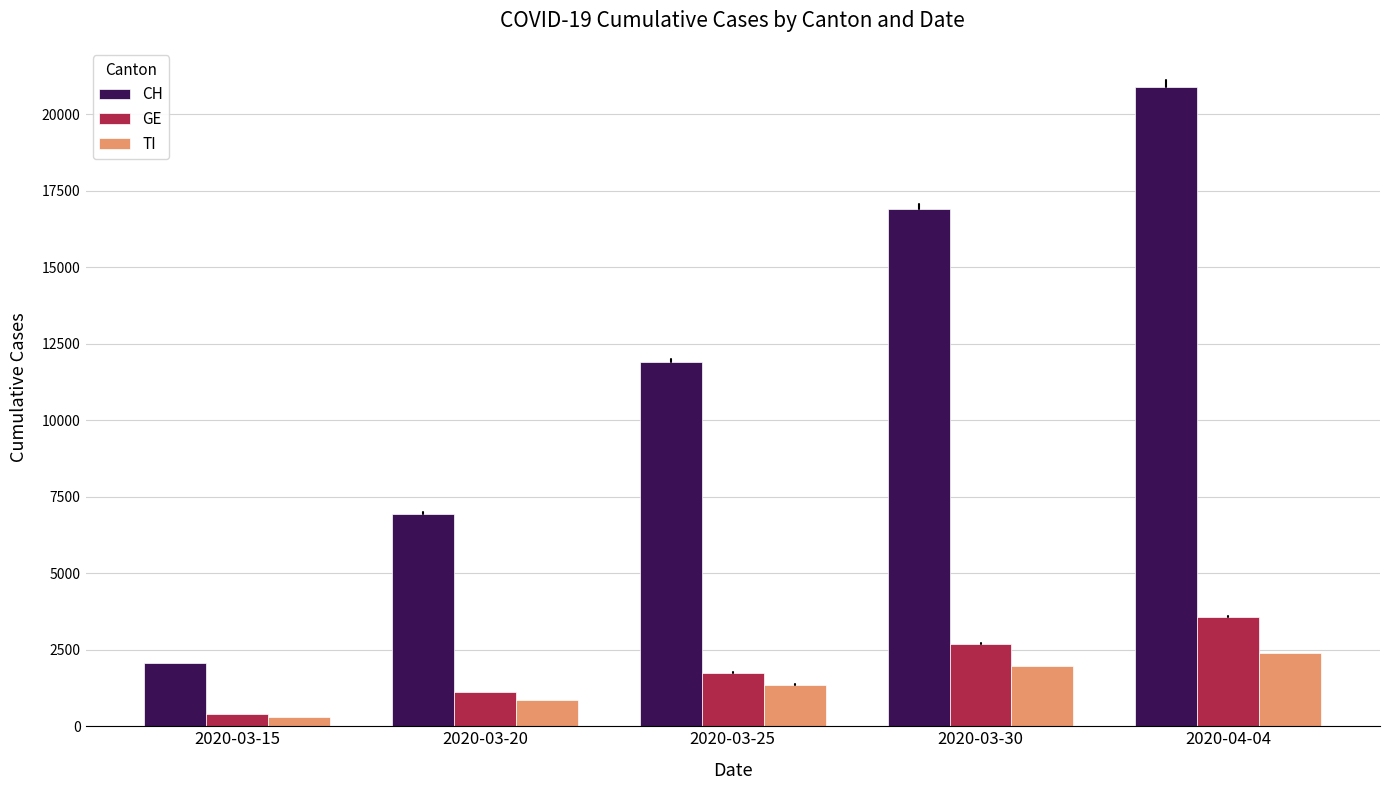

Is it true that CH equals 10669 at 2020-03-20?

False